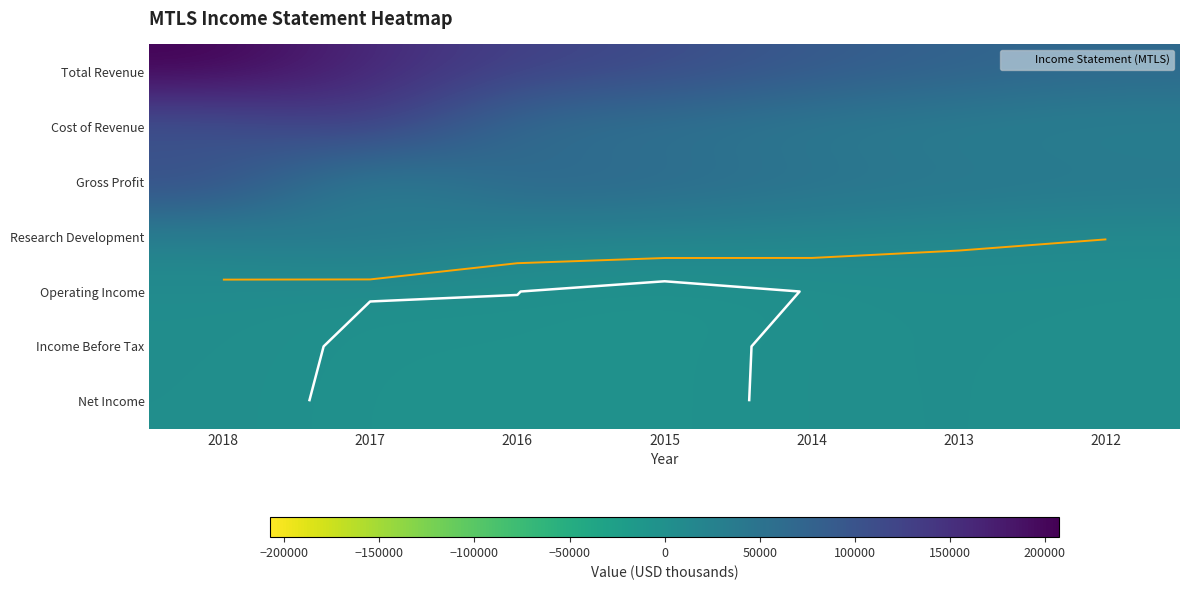

List the labels in order of Net Income value, largest first.

2013, 2018, 2014, 2012, 2017, 2015, 2016